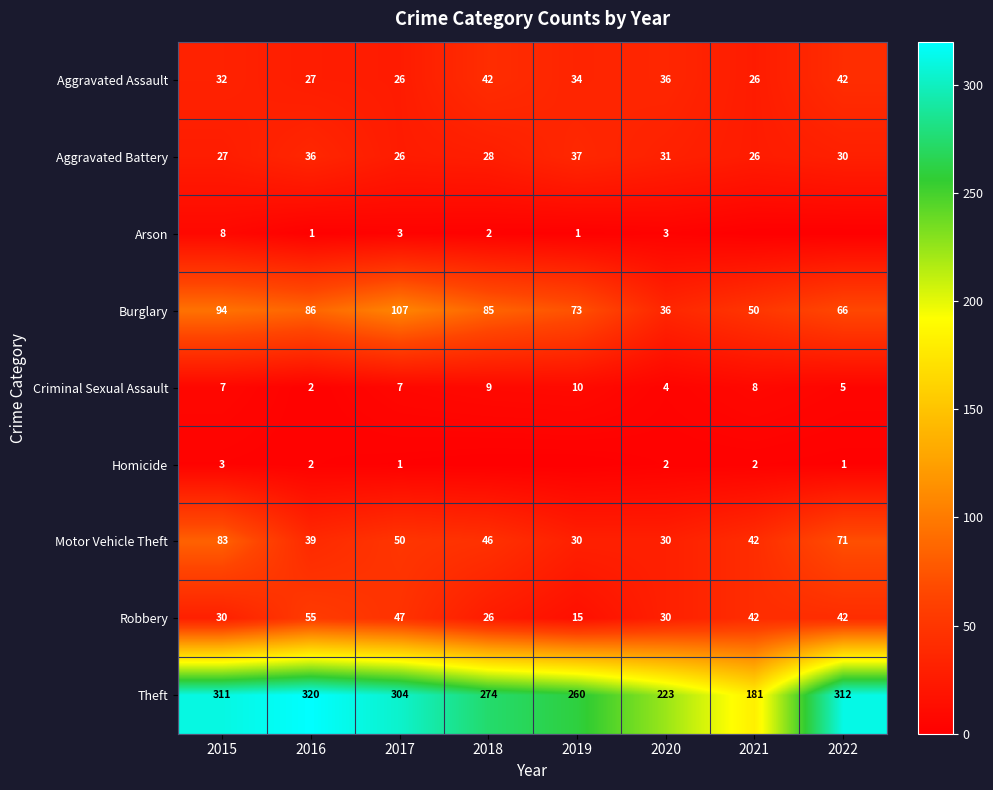

Is the value of Robbery at 2022 greater than the value of Motor Vehicle Theft at 2019?

Yes